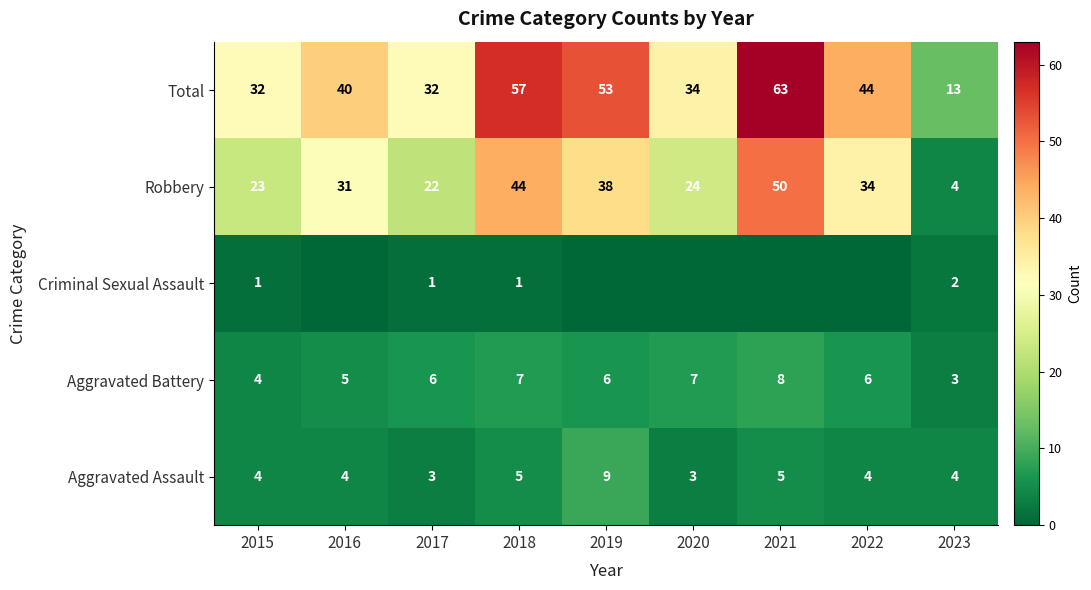

How many Aggravated Battery values are between 5 and 7?

6